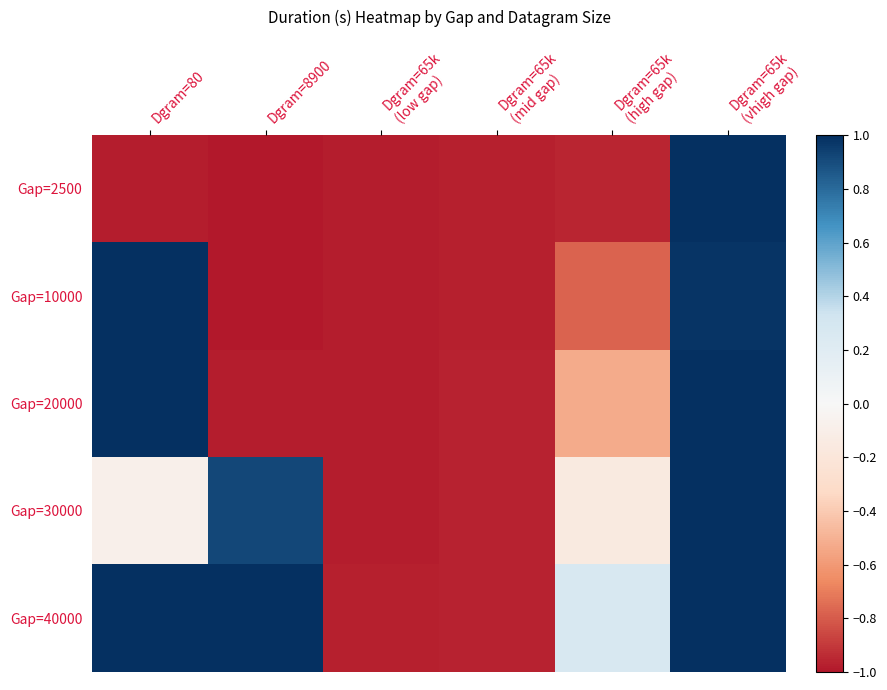

At how many categories does at least one series exceed 0?

4